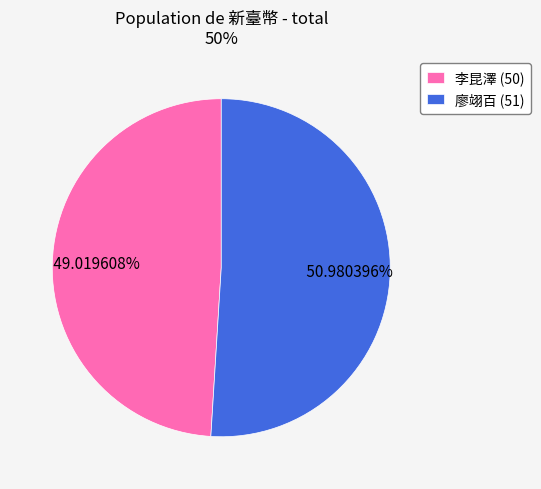

To the nearest percent, what is the average slice percentage?

50%